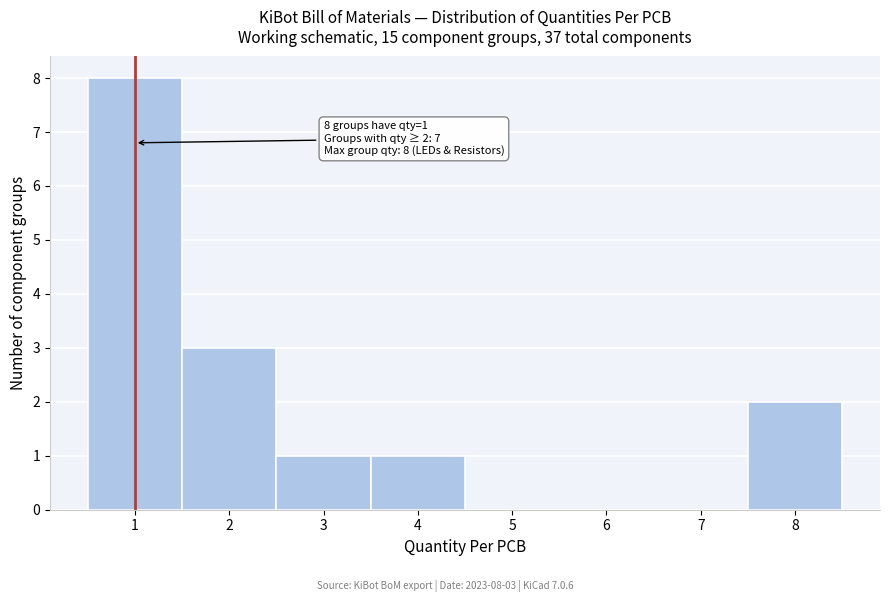

Reading right to left, extract all data points from this chart.

8=2	7=0	6=0	5=0	4=1	3=1	2=3	1=8